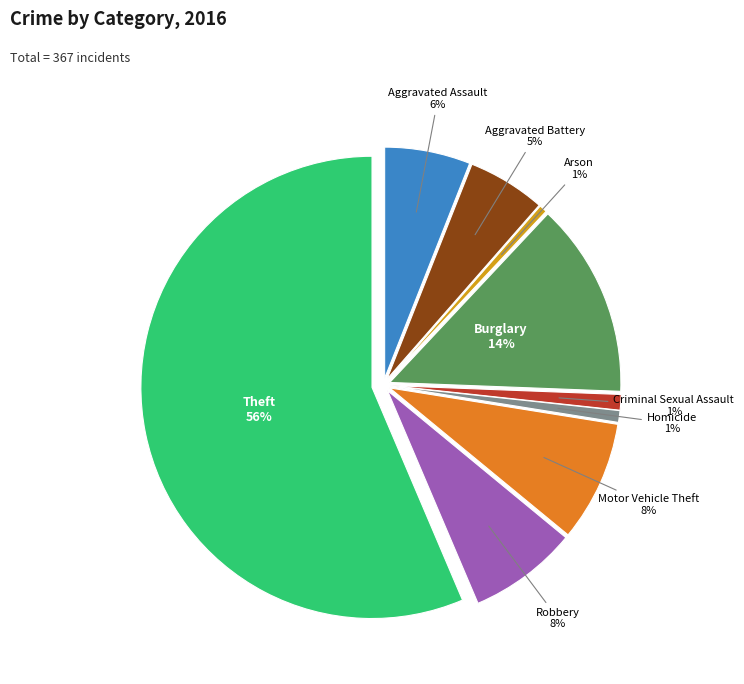

How many slices are in this pie chart?

9